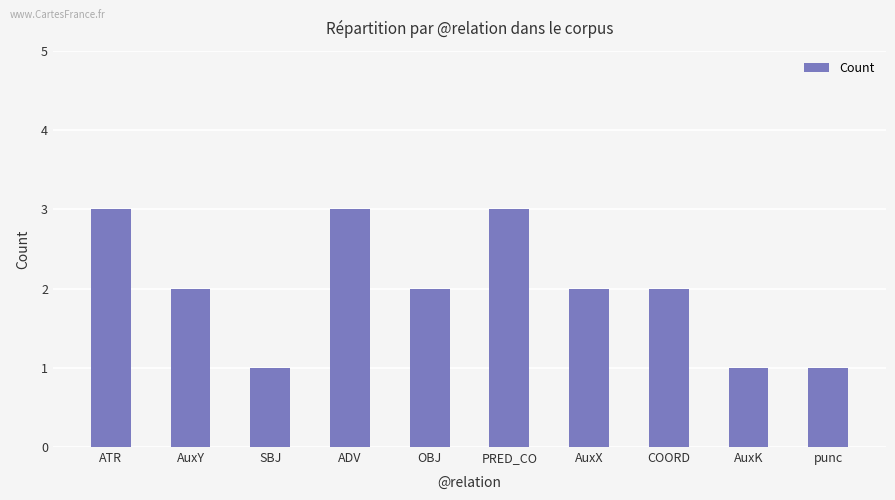

At which label does the data first exceed 2?

ATR